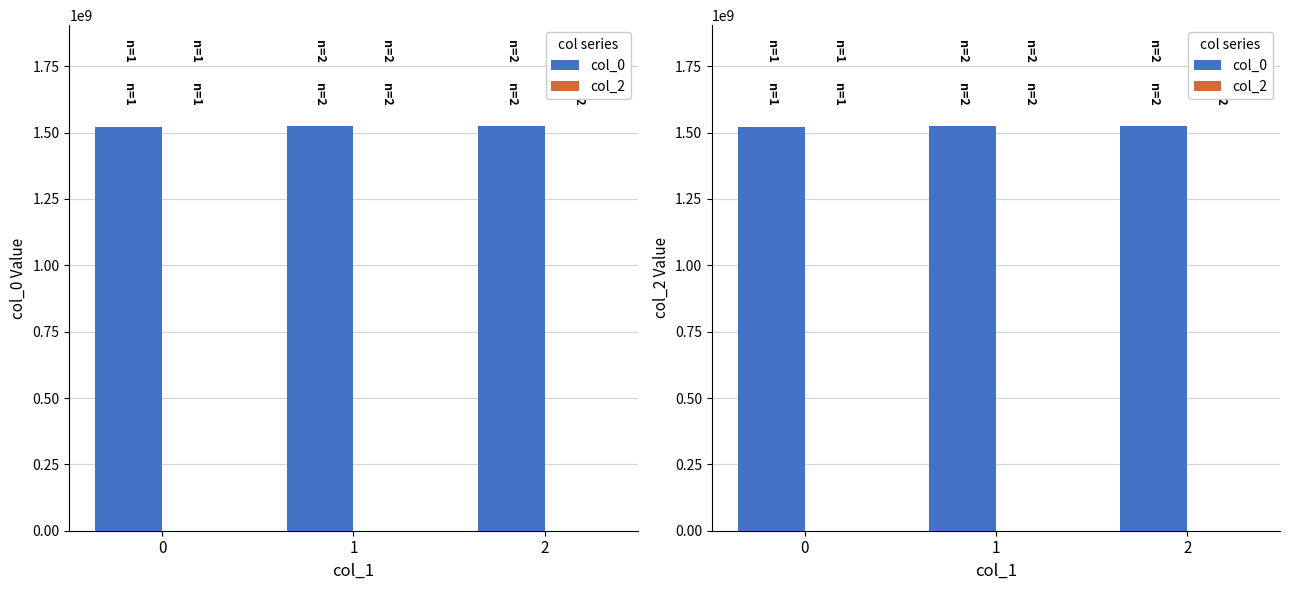

What is the total value across all series at 0?

1519230688